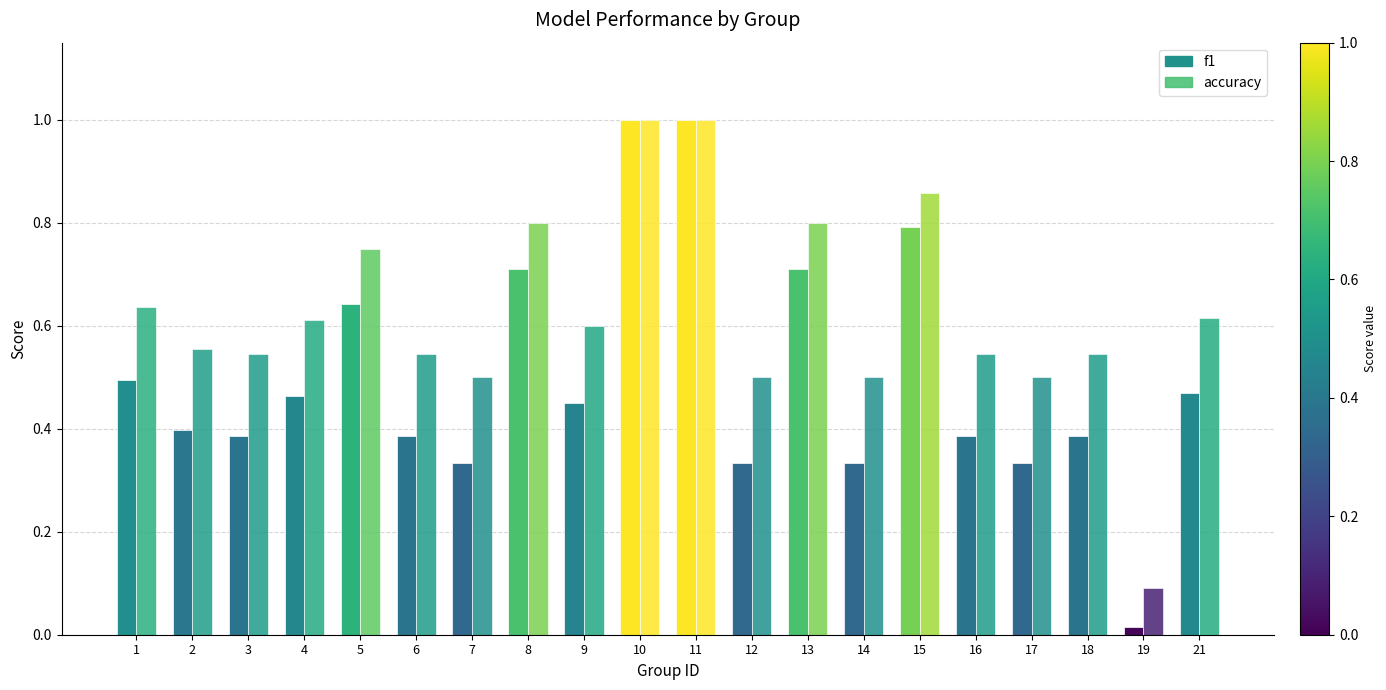

How many bars are there in total?

40